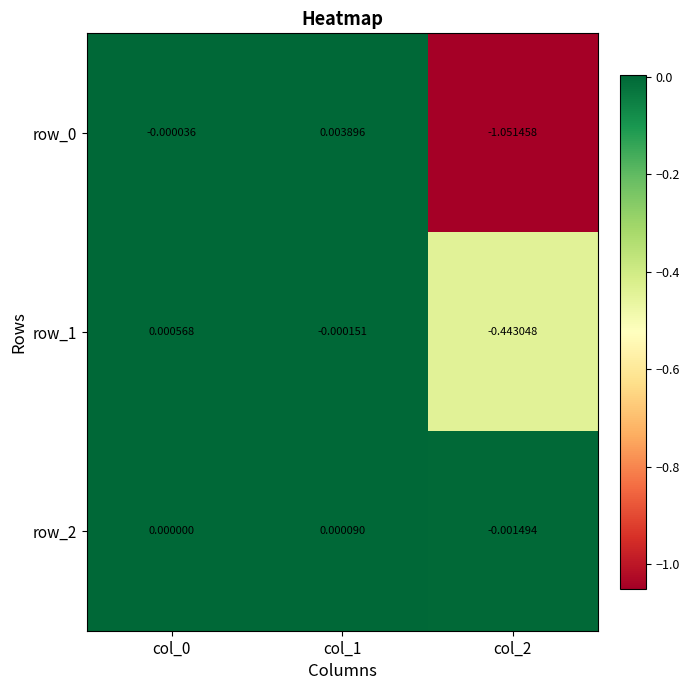

How many values in row_0 are below zero?

2